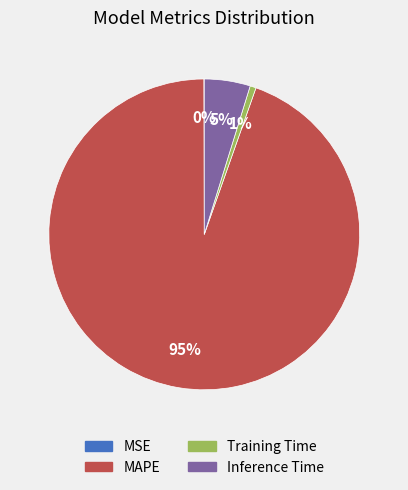

Which slice is the largest?

MAPE